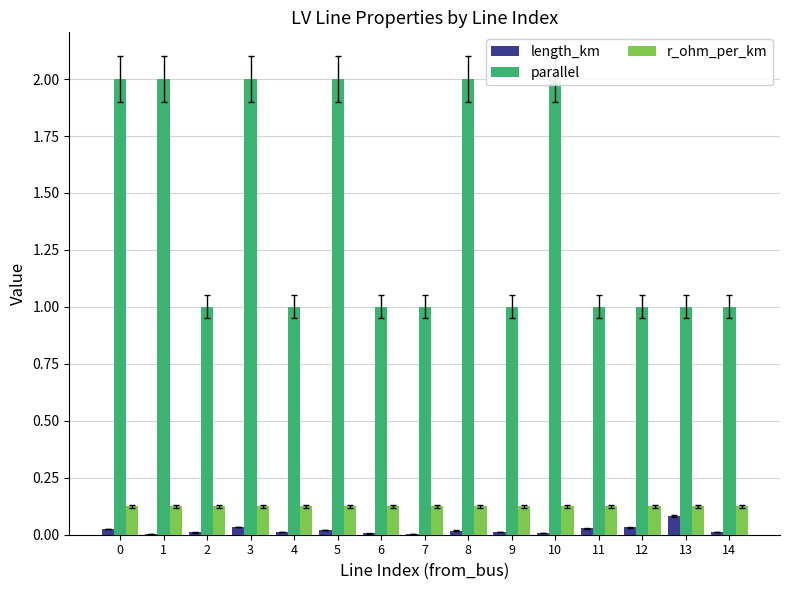

Which series has the largest total across all categories?

parallel